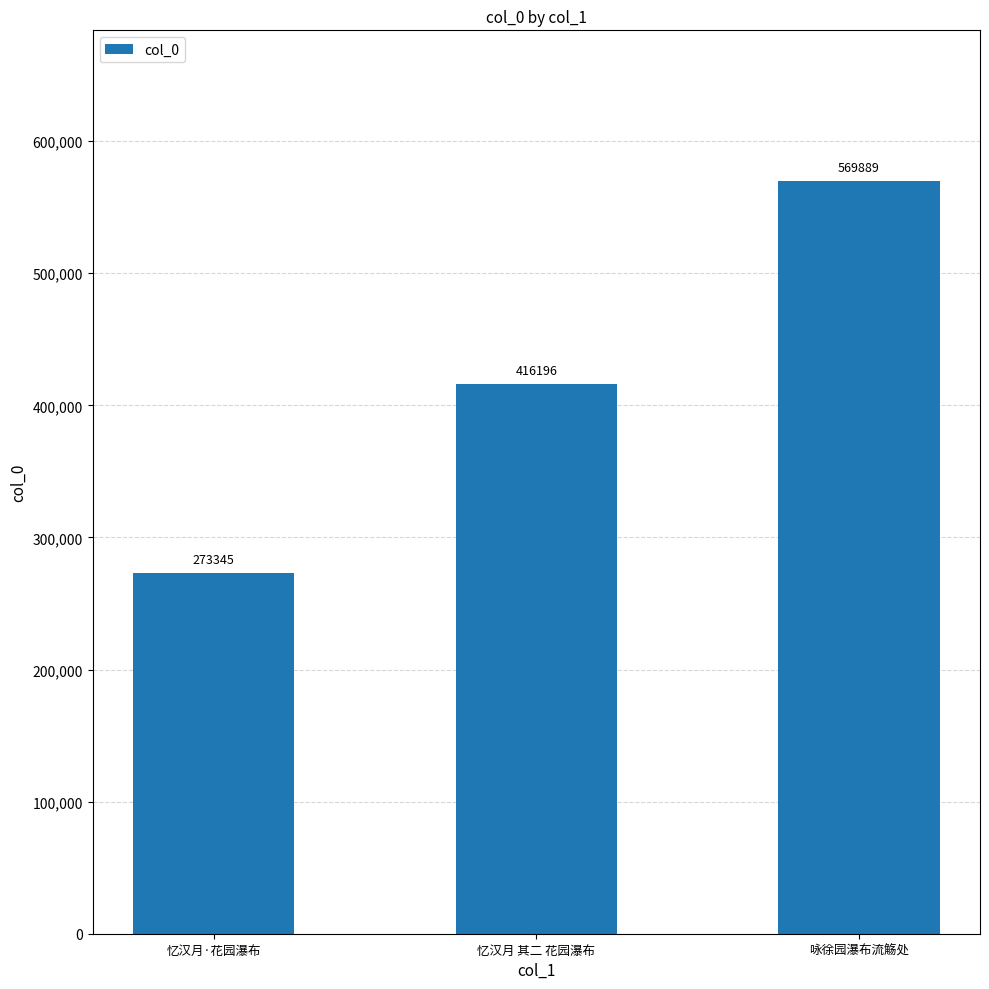

Rank the categories by value from lowest to highest.

忆汉月·花园瀑布, 忆汉月 其二 花园瀑布, 咏徐园瀑布流觞处